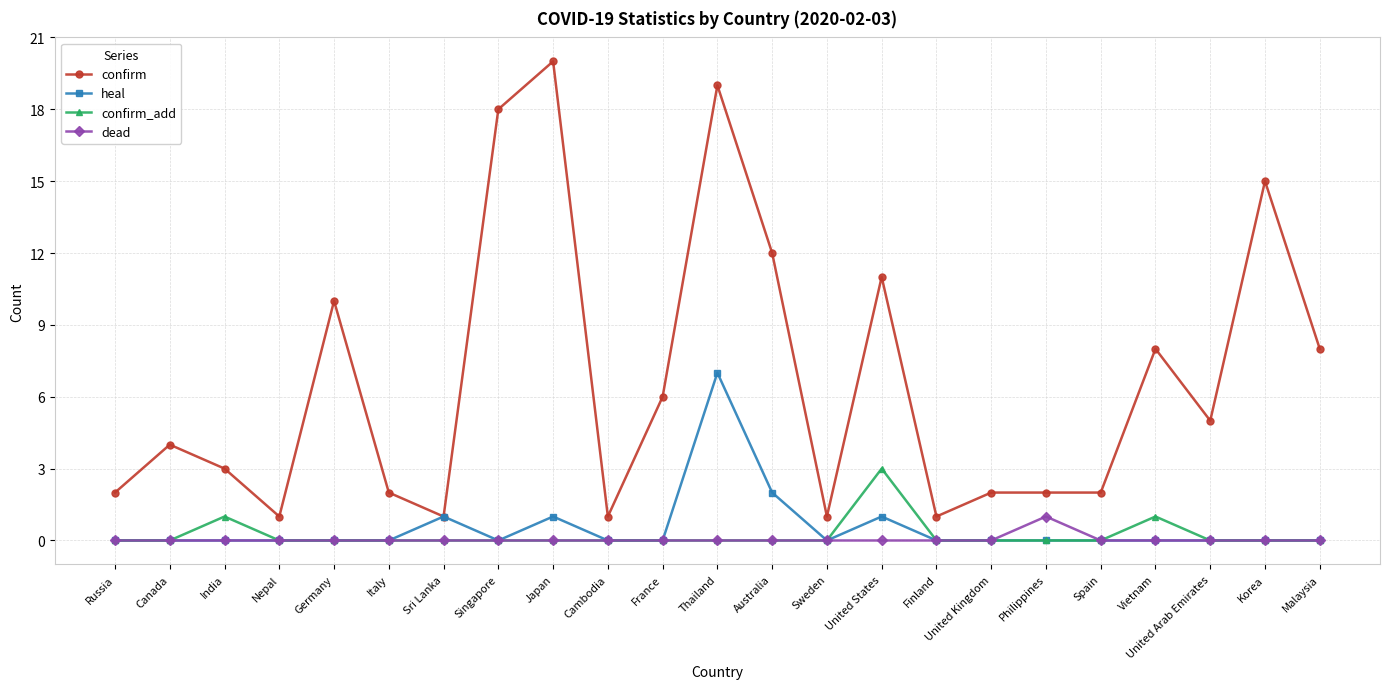

What is the value of the confirm_add point at the 15th from the left?

3